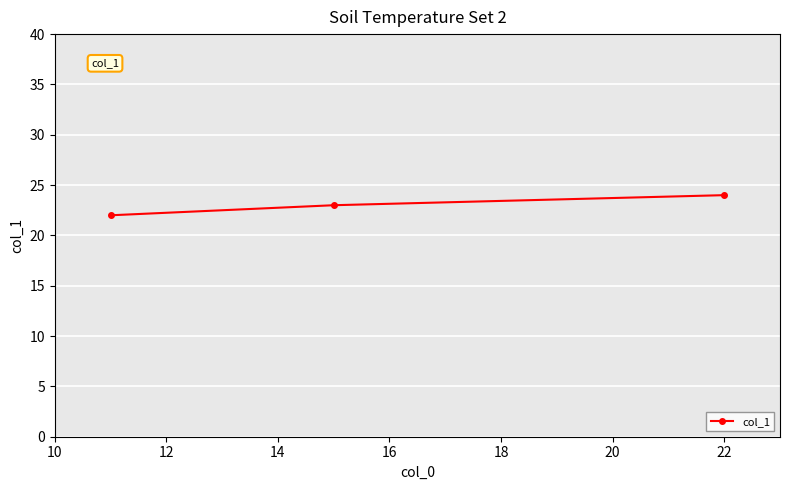

Reading left to right, extract all data points from this chart.

22	23	24